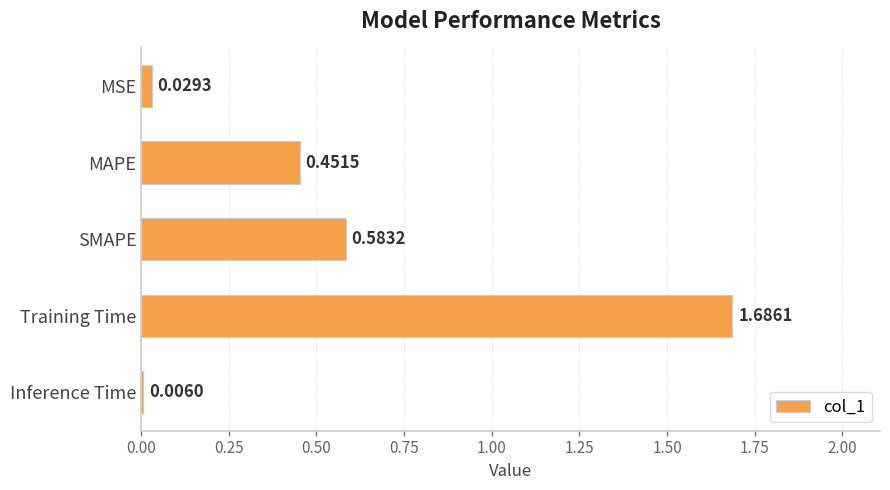

Are the bars horizontal?

Yes